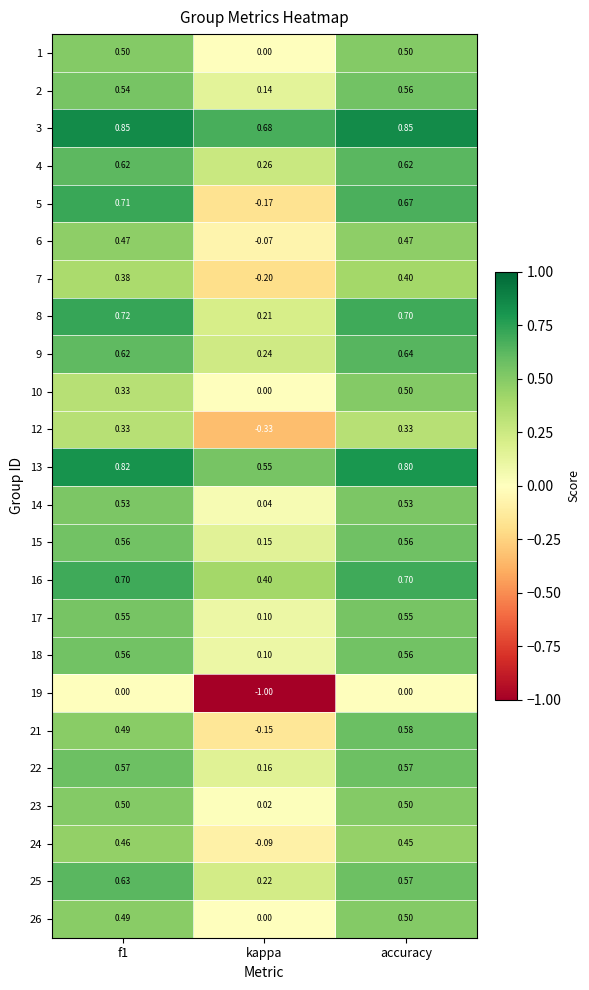

What is the total value across all series at kappa?

1.3